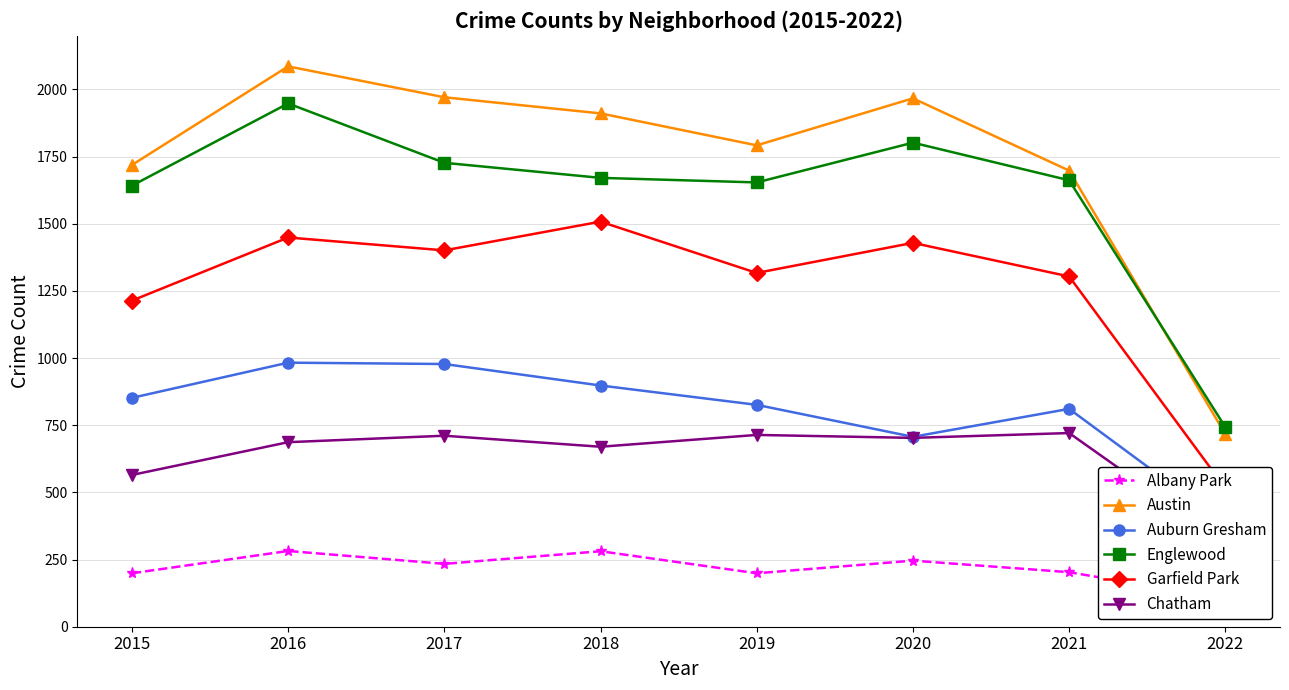

At which category does the chart reach its minimum across all series?

2022